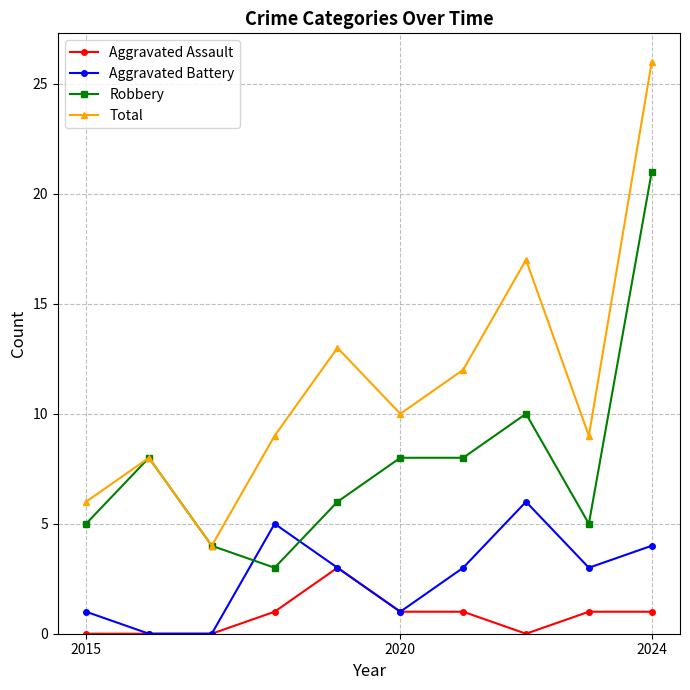

In Total, how many points are higher than both neighbors (excluding endpoints)?

3